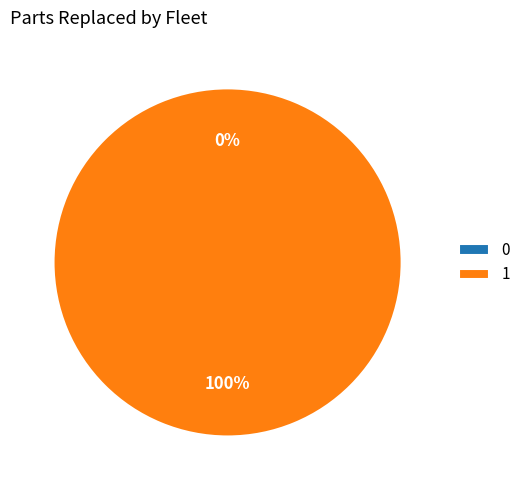

How many segments does this pie chart have?

2